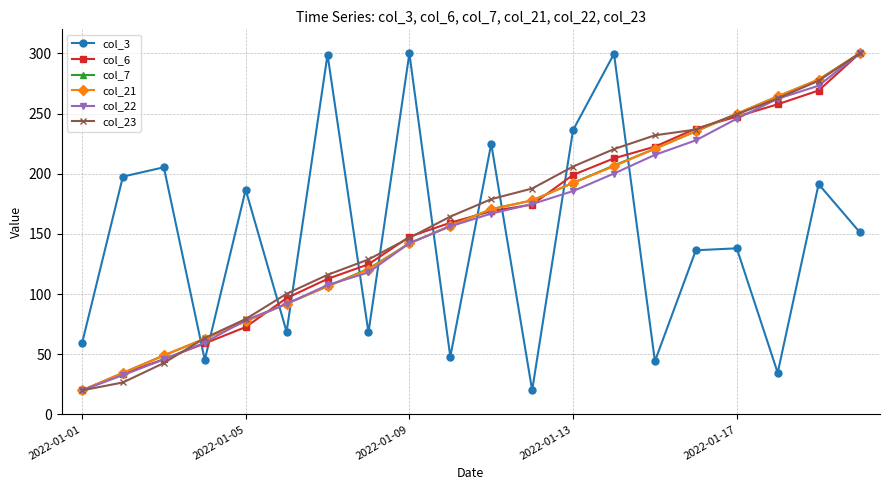

How many values in the col_22 series exceed 166?

10